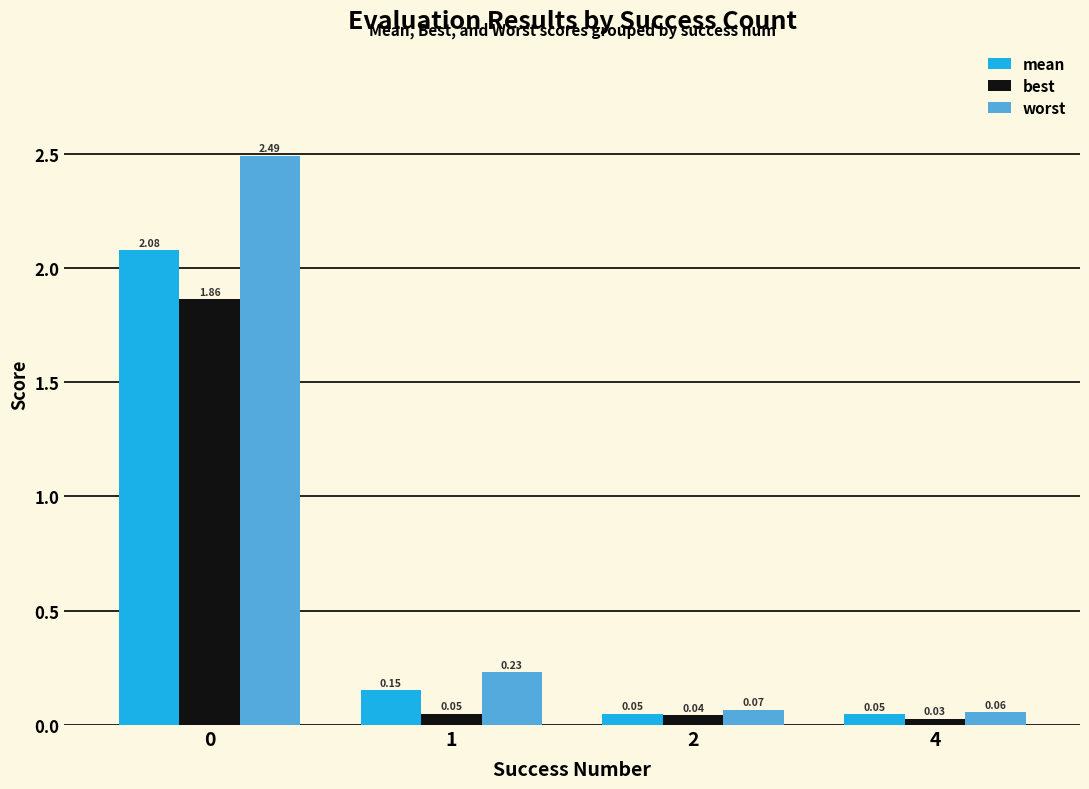

List the series in order of their overall mean, lowest first.

best, mean, worst